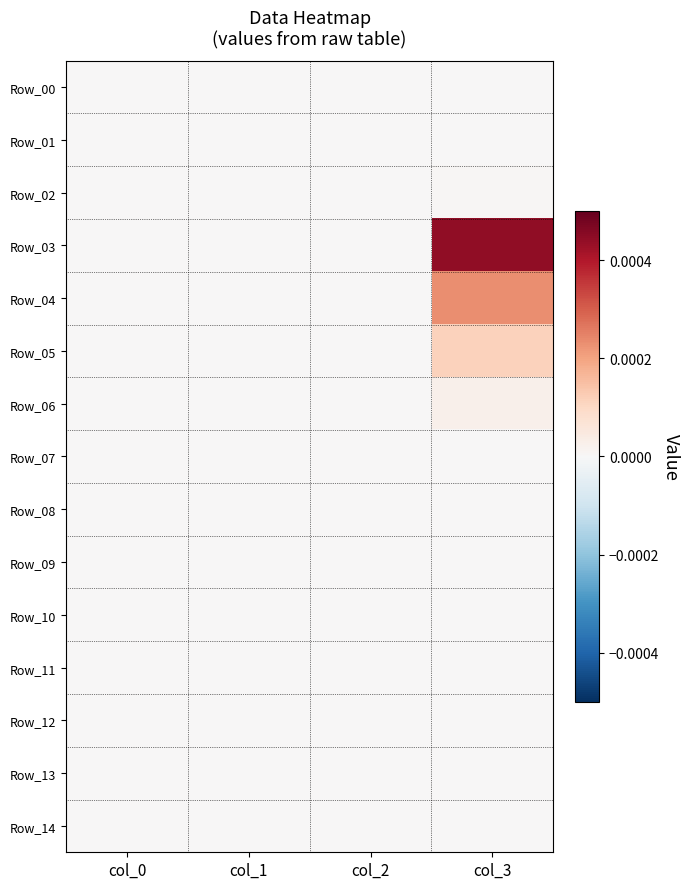

At how many categories does at least one series exceed 0?

1